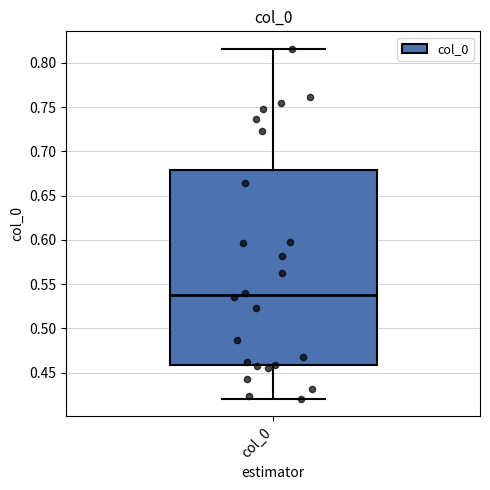

Where does the lower whisker of the box for col_0 end on the y-axis? The values are not printed on the chart, so give them approximately, as read against the axis.

0.420